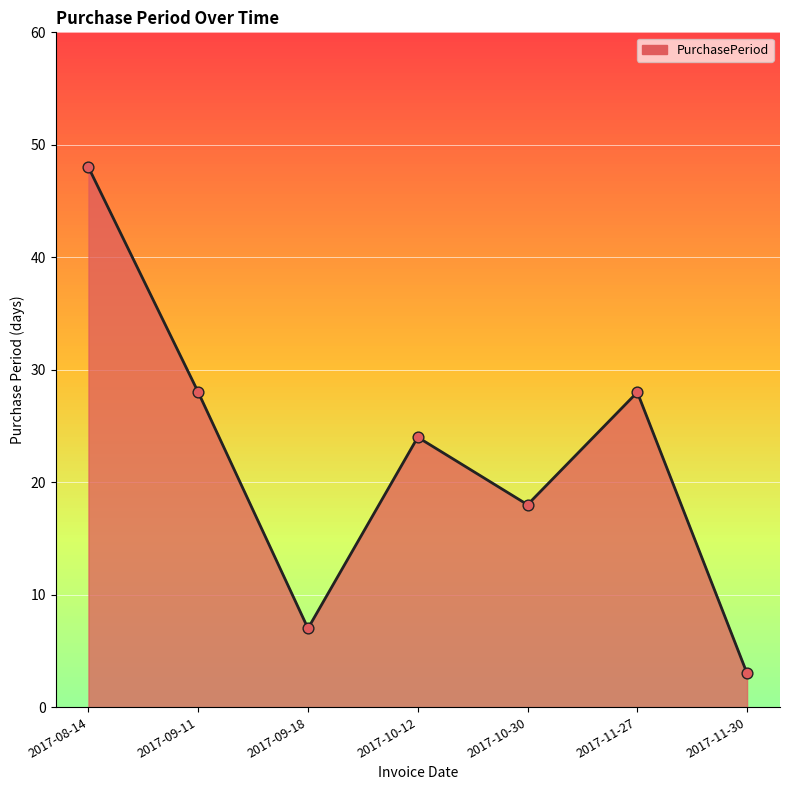

What is the change in value from 2017-09-11 to 2017-10-12?

-4